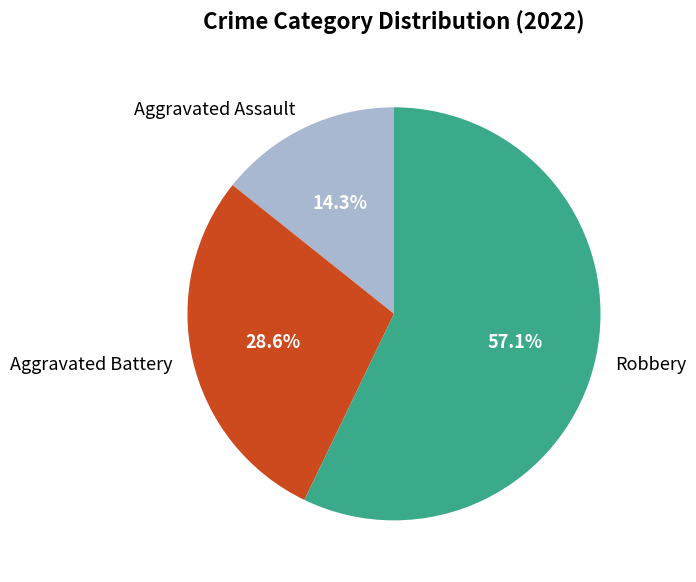

What percentage is the Aggravated Battery slice, to the nearest percent?

29%